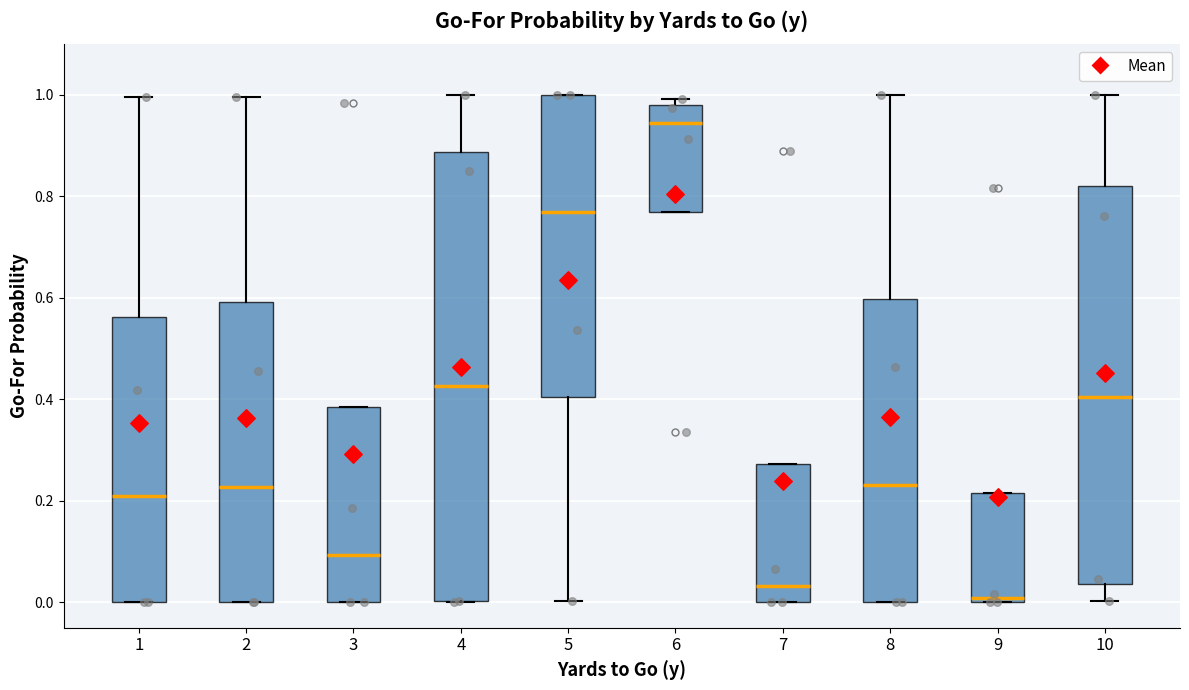

Comparing the boxes themselves (not the whiskers), which one is the tallest?

4